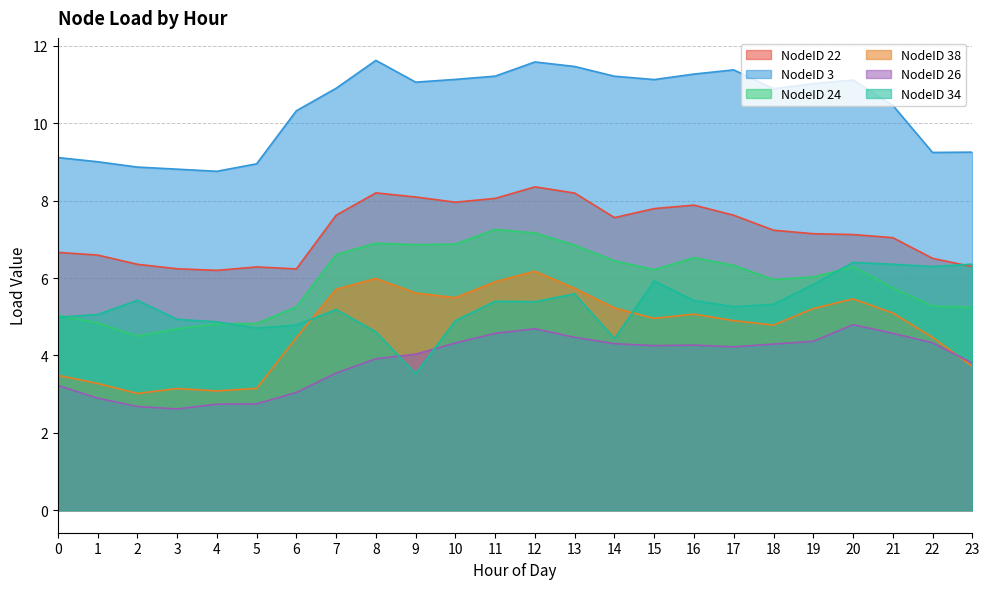

Rank the series at 8 from lowest to highest value.

NodeID 26, NodeID 34, NodeID 38, NodeID 24, NodeID 22, NodeID 3